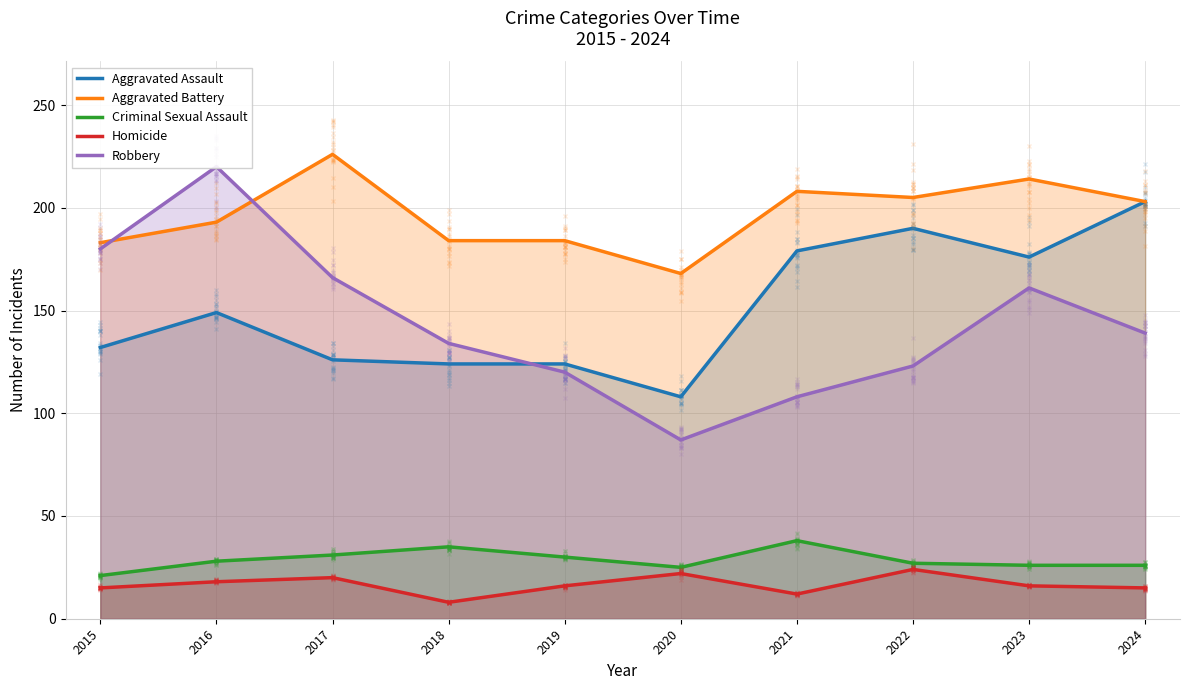

Reading left to right, what are all the values shown in this chart?

Aggravated Assault: 2015=132	2016=149	2017=126	2018=124	2019=124	2020=108	2021=179	2022=190	2023=176	2024=203
Aggravated Battery: 2015=183	2016=193	2017=226	2018=184	2019=184	2020=168	2021=208	2022=205	2023=214	2024=203
Criminal Sexual Assault: 2015=21	2016=28	2017=31	2018=35	2019=30	2020=25	2021=38	2022=27	2023=26	2024=26
Homicide: 2015=15	2016=18	2017=20	2018=8	2019=16	2020=22	2021=12	2022=24	2023=16	2024=15
Robbery: 2015=180	2016=220	2017=166	2018=134	2019=120	2020=87	2021=108	2022=123	2023=161	2024=139